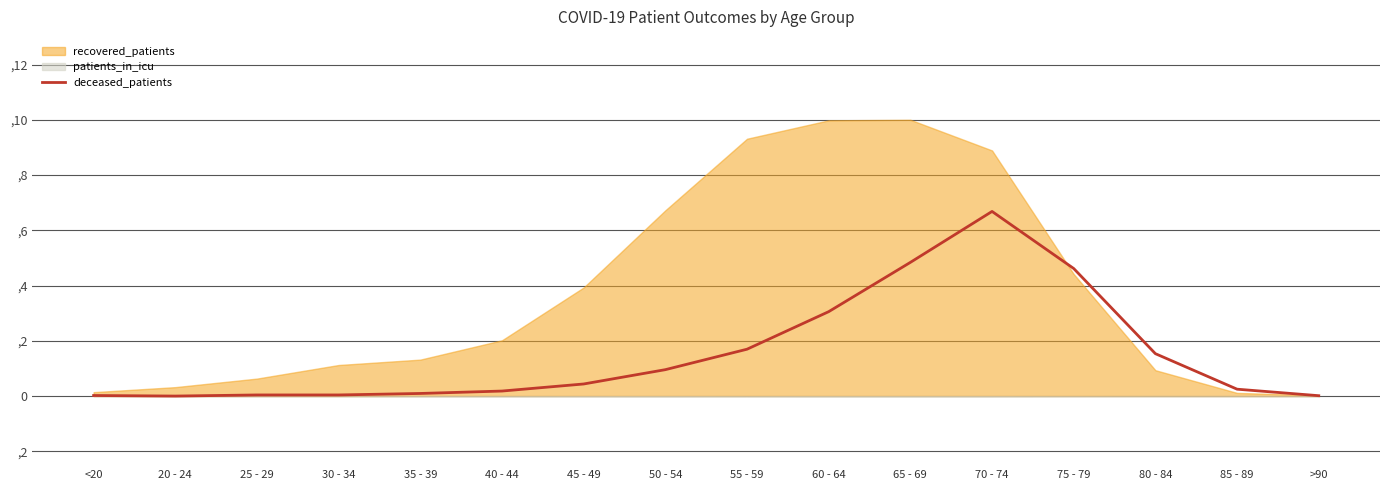

True or false: the data shows 0.0 at 35 - 39.

True